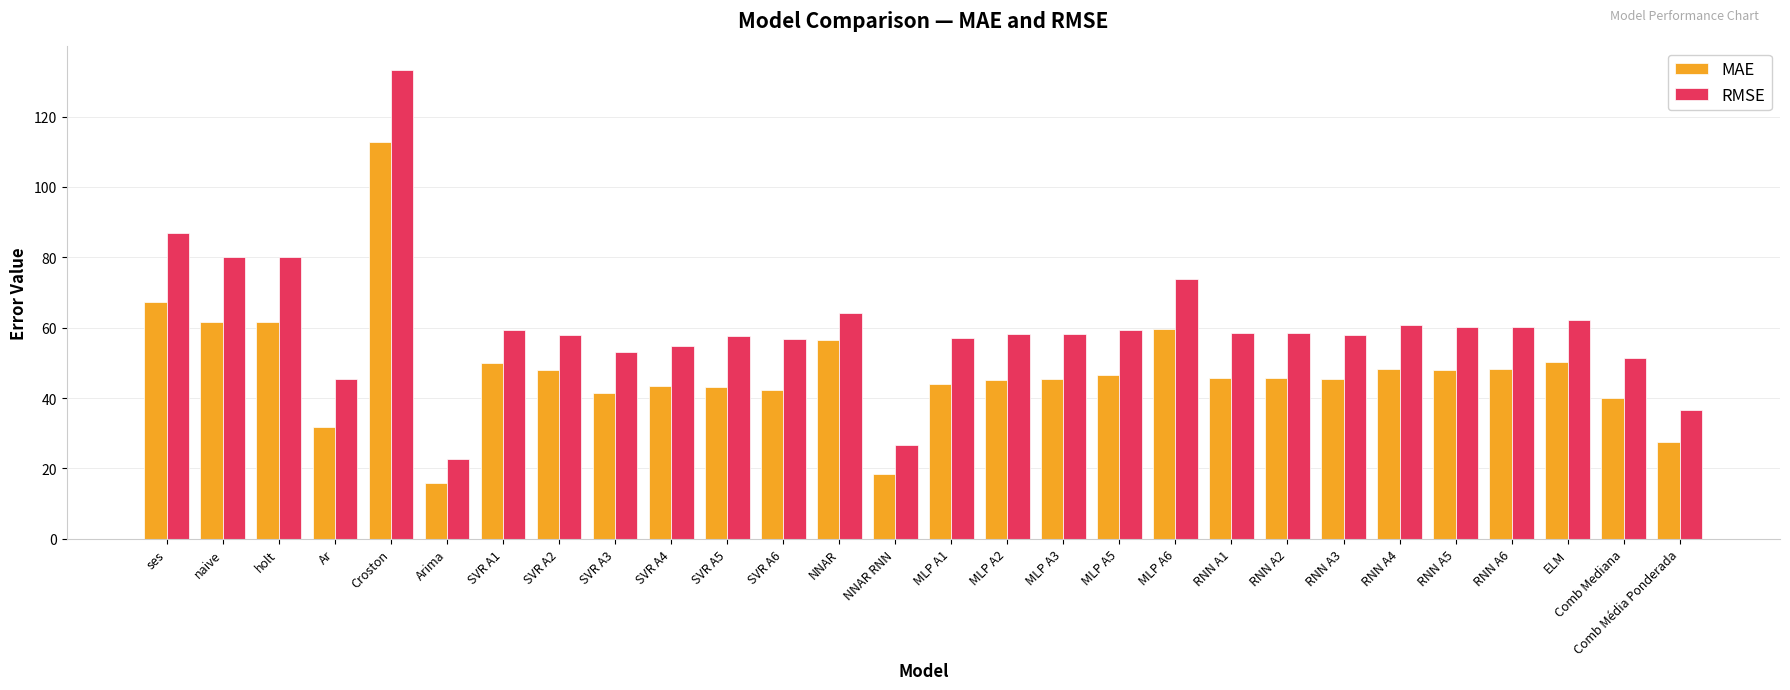

What is the approximate value of MAE at SVR A5?

43.2